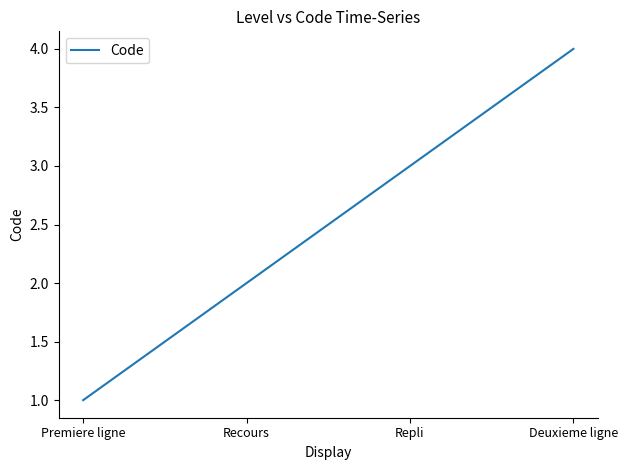

What position from the left is Deuxieme ligne?

4